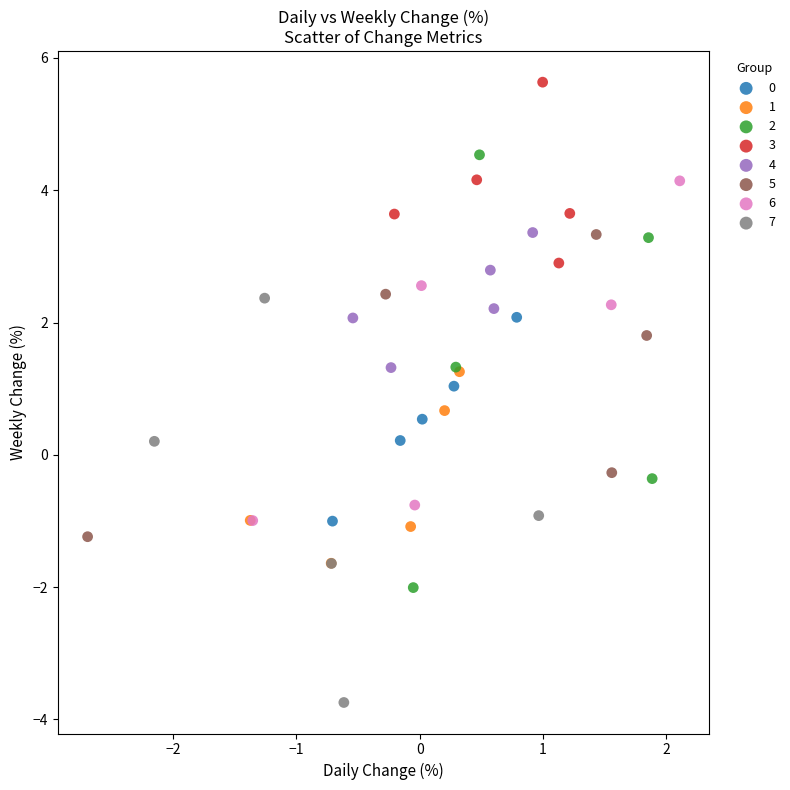

What are all the series names shown in the legend?

0, 1, 2, 3, 4, 5, 6, 7